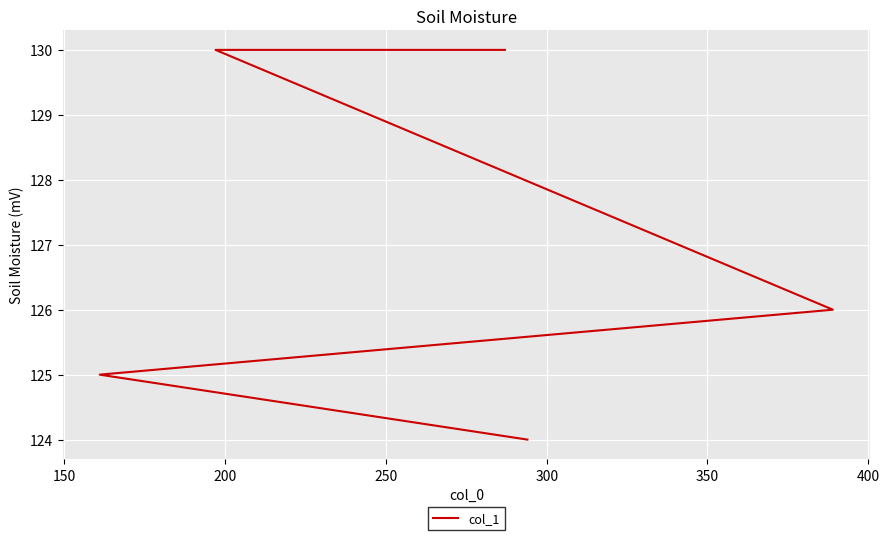

What is the difference between the values at 150 and 250?

5